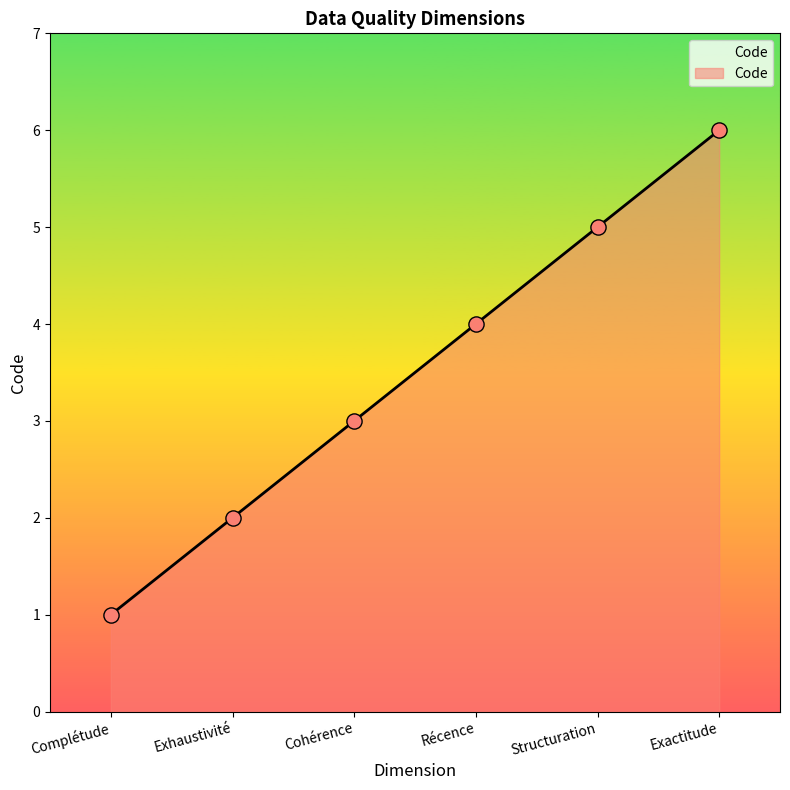

What is the change in value from Complétude to Récence?

+3